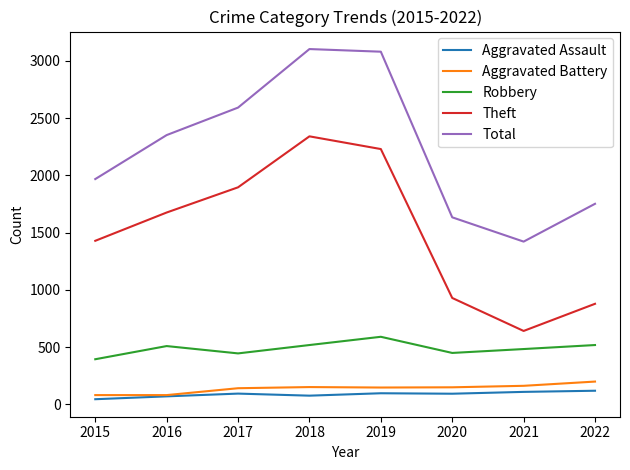

What is the maximum value for Theft?

2341